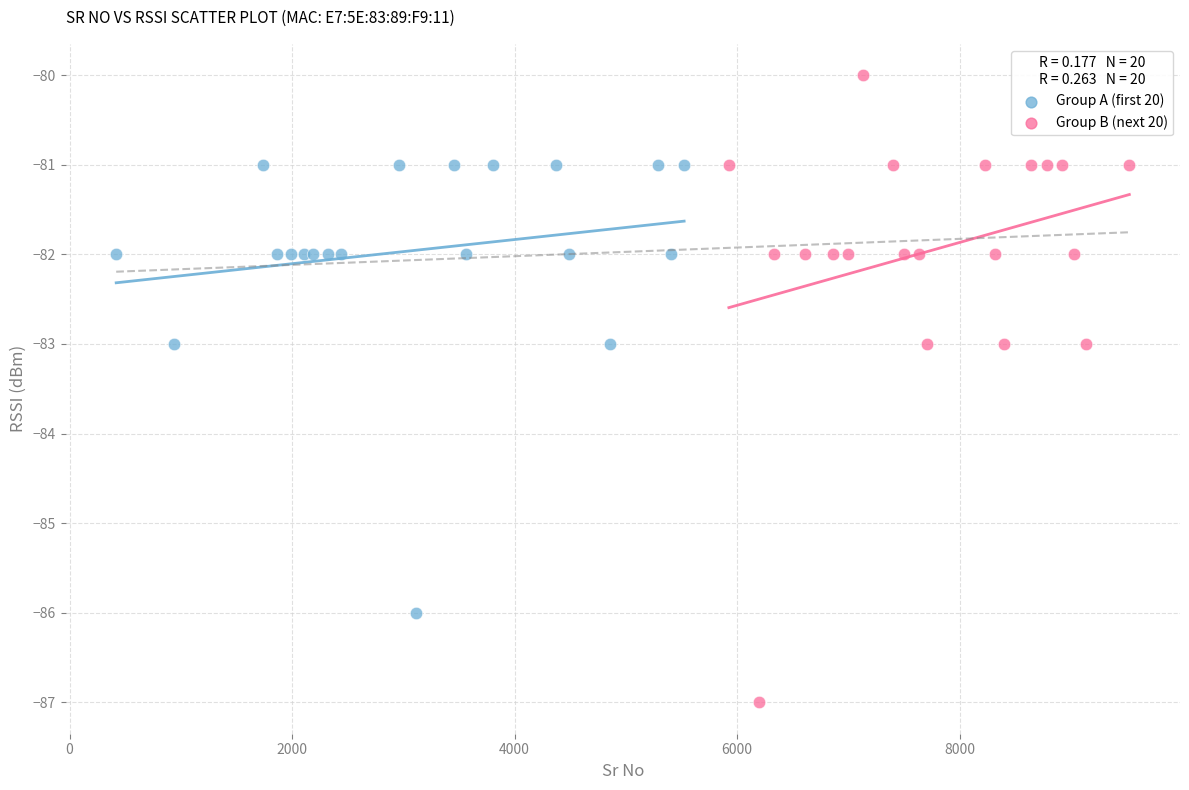

Which series has the largest Y range (max minus min)?

Group B (next 20)